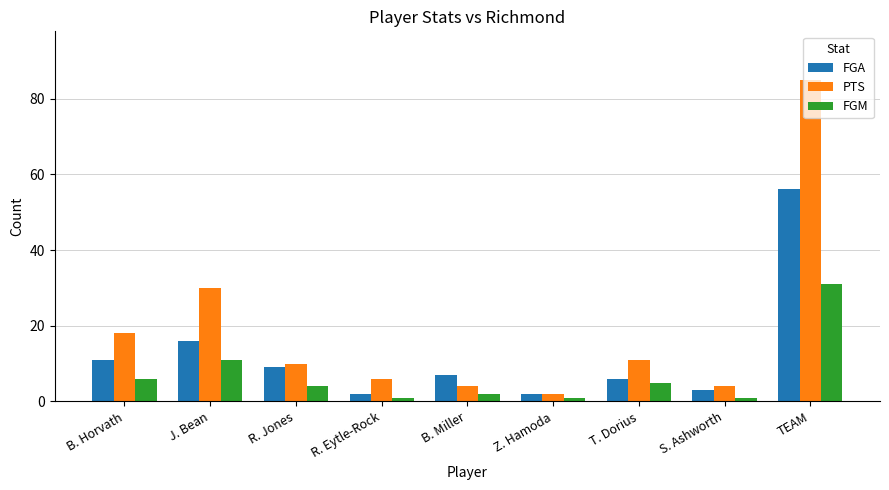

Where does the PTS series first go above 10?

B. Horvath